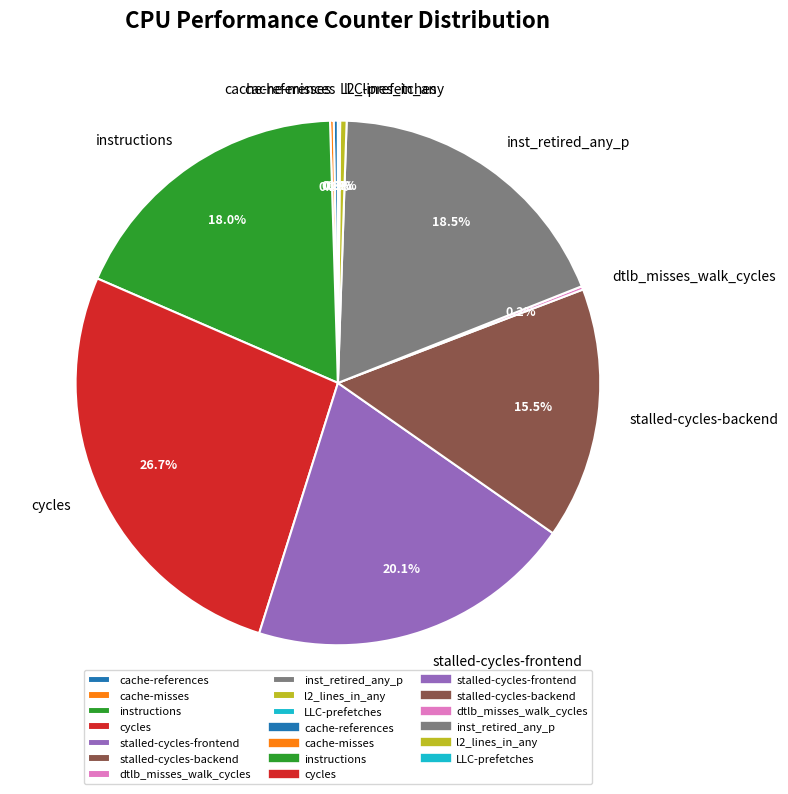

Is there any slice that represents more than half of the pie?

No